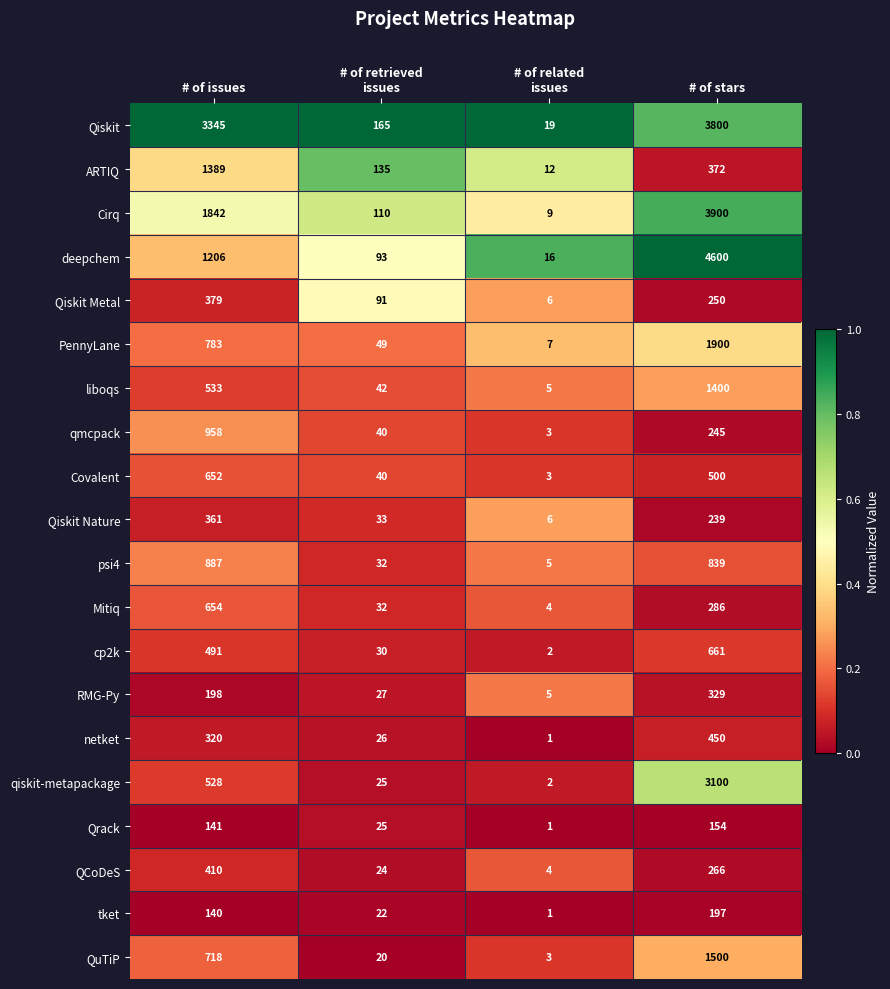

What is the maximum value for netket?

450